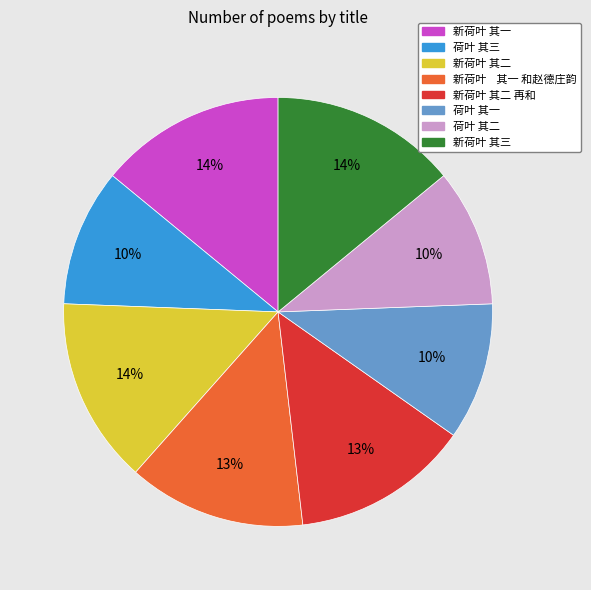

Is there a majority slice in this chart?

No